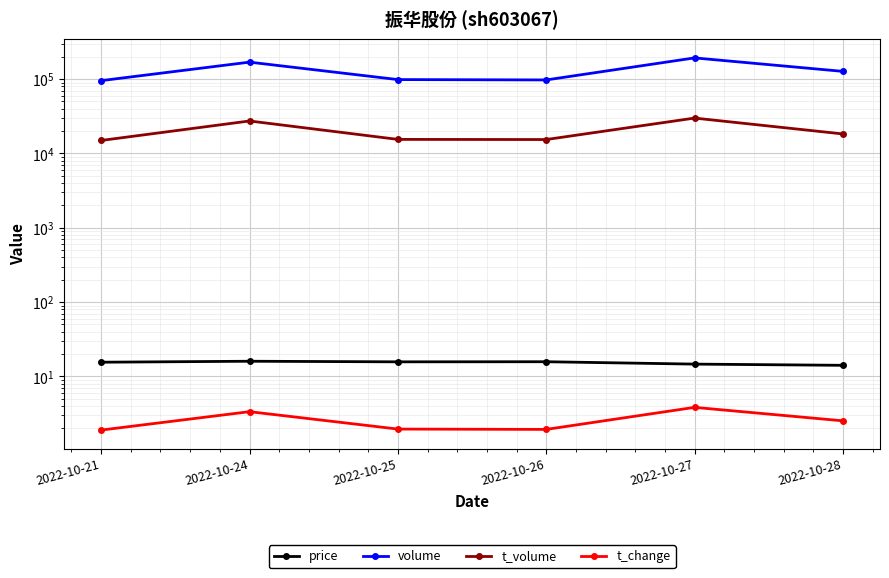

Between 2022-10-24 and 2022-10-26, which series saw the biggest shift?

volume